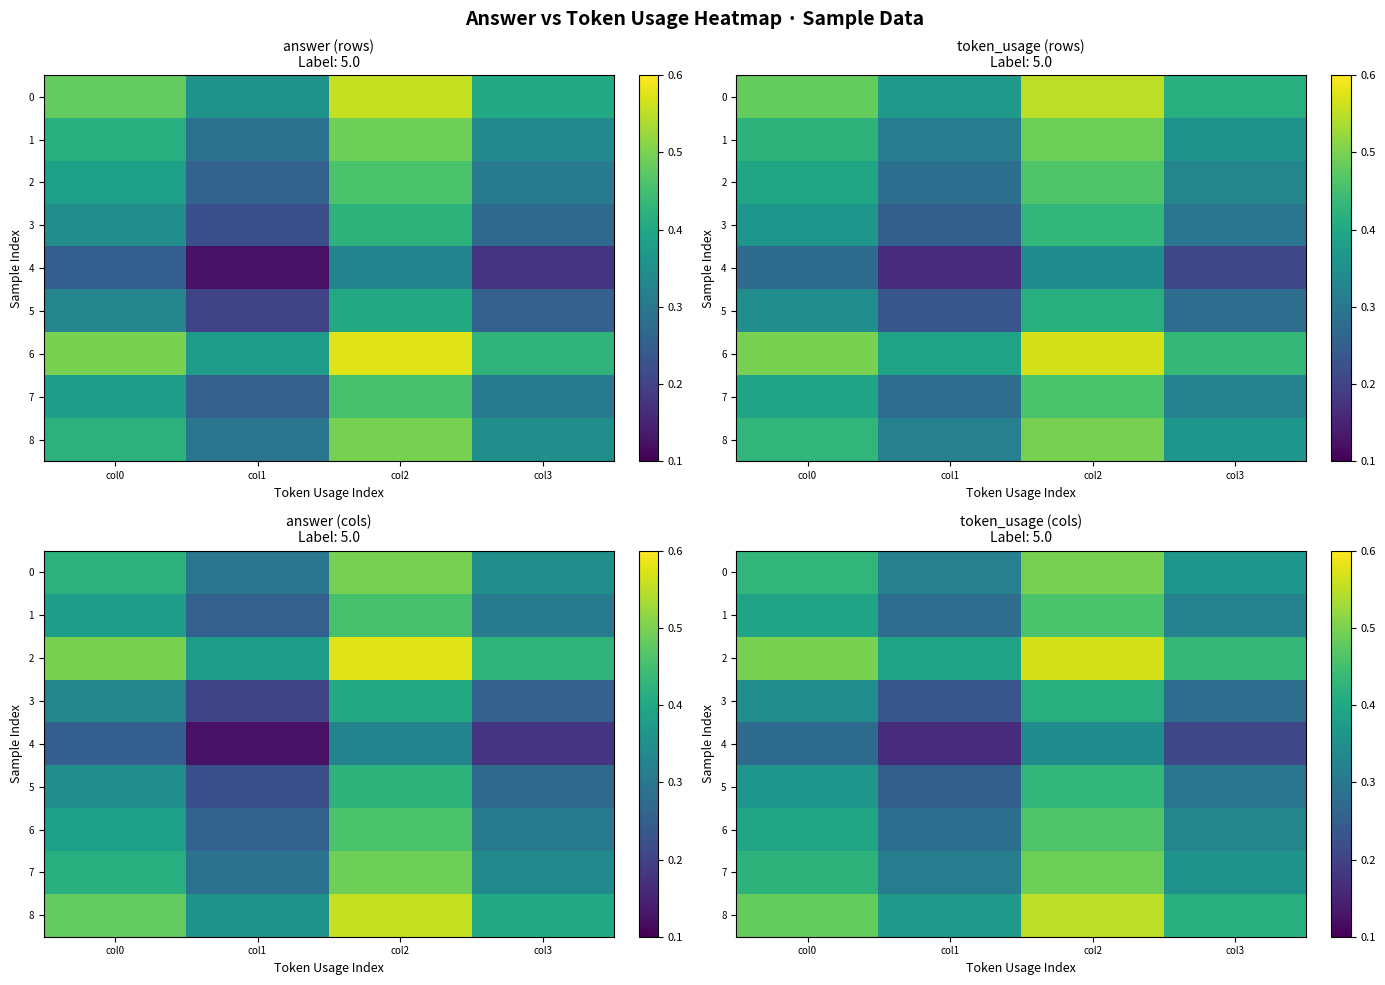

Where is 7 nearest to the value 0?

col1